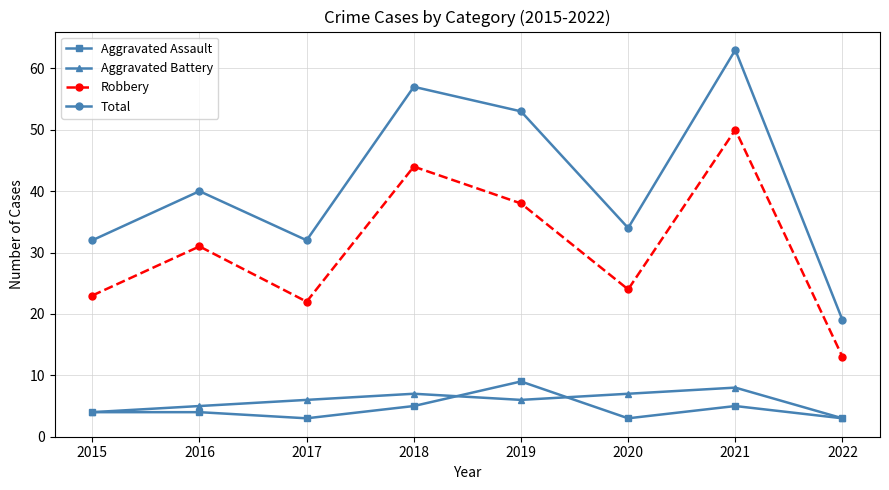

Is it true that Aggravated Assault equals 5 at 2021?

True